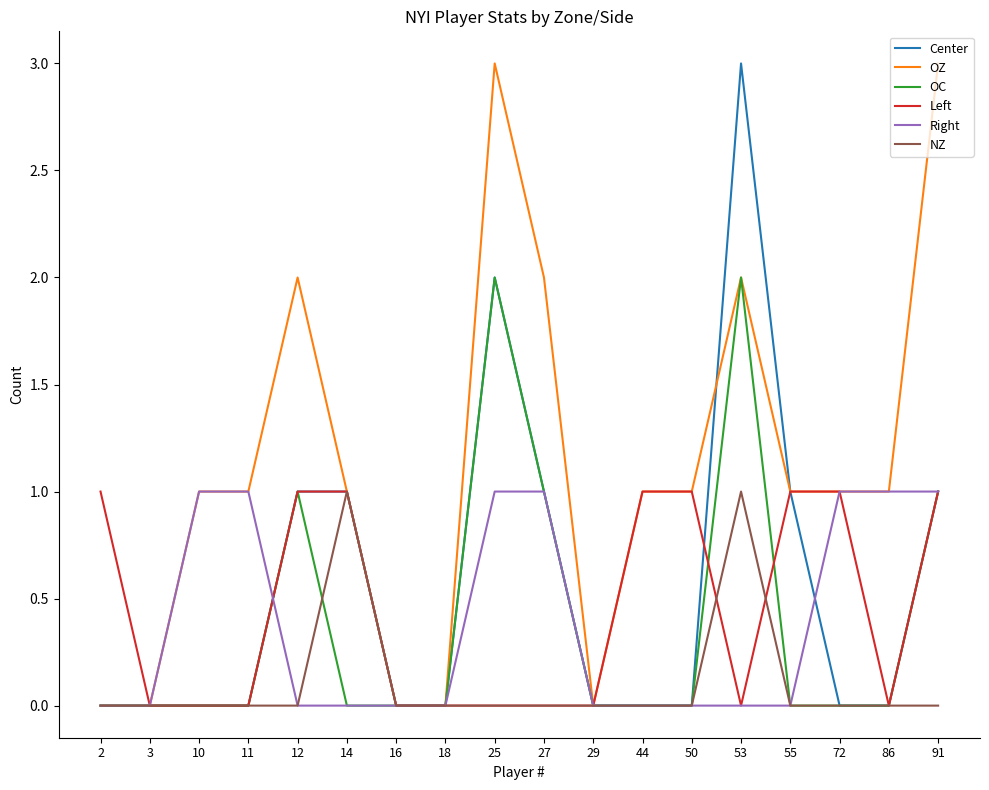

Which series changed the most between 29 and 91?

OZ